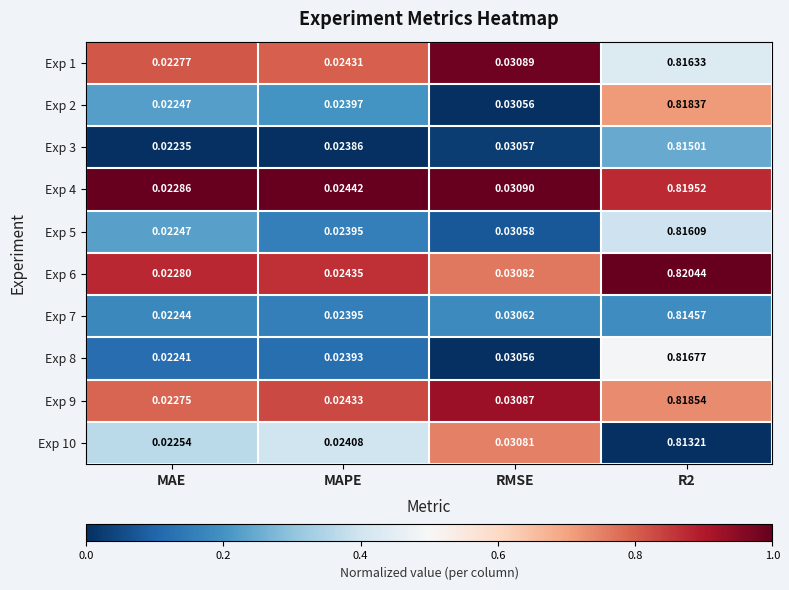

Is the value of Exp 10 at R2 greater than the value of Exp 1 at R2?

No